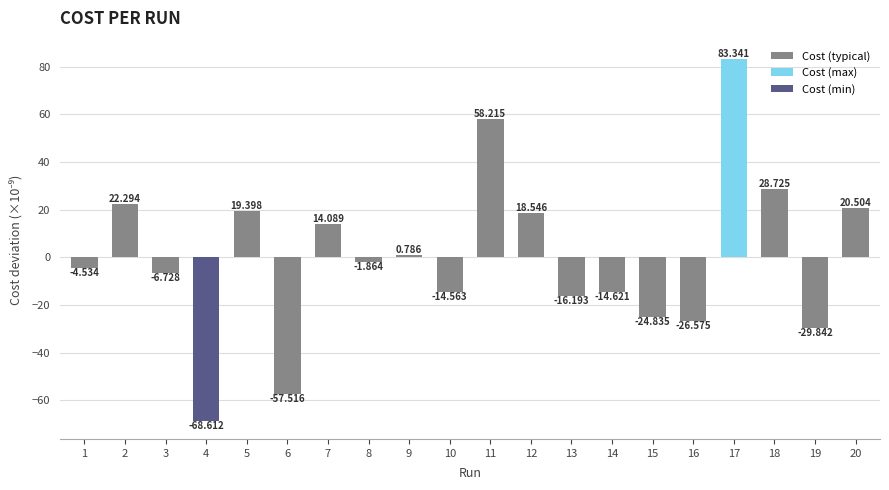

Reading left to right, list all the values displayed in this chart.

1=-4.5	2=22.3	3=-6.7	4=-68.6	5=19.4	6=-57.5	7=14.1	8=-1.9	9=0.8	10=-14.6	11=58.2	12=18.5	13=-16.2	14=-14.6	15=-24.8	16=-26.6	17=83.3	18=28.7	19=-29.8	20=20.5